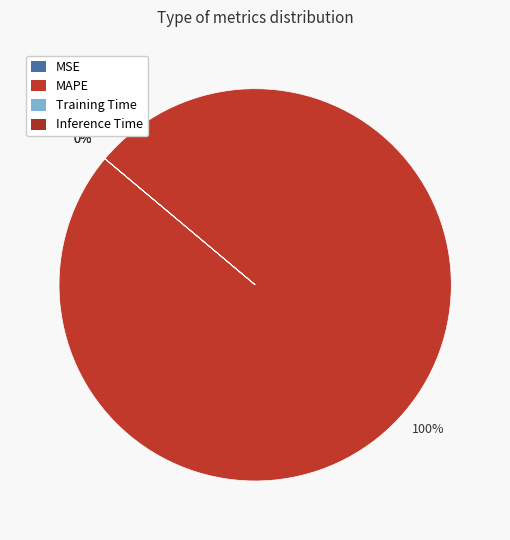

Count the number of slices in the pie.

4